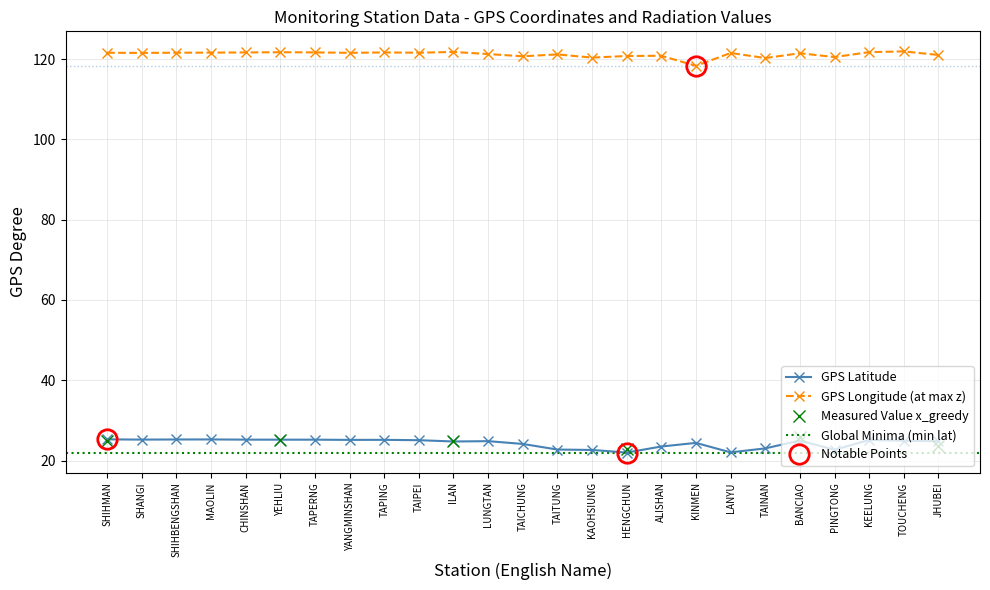

At how many categories does at least one series exceed 29?

25